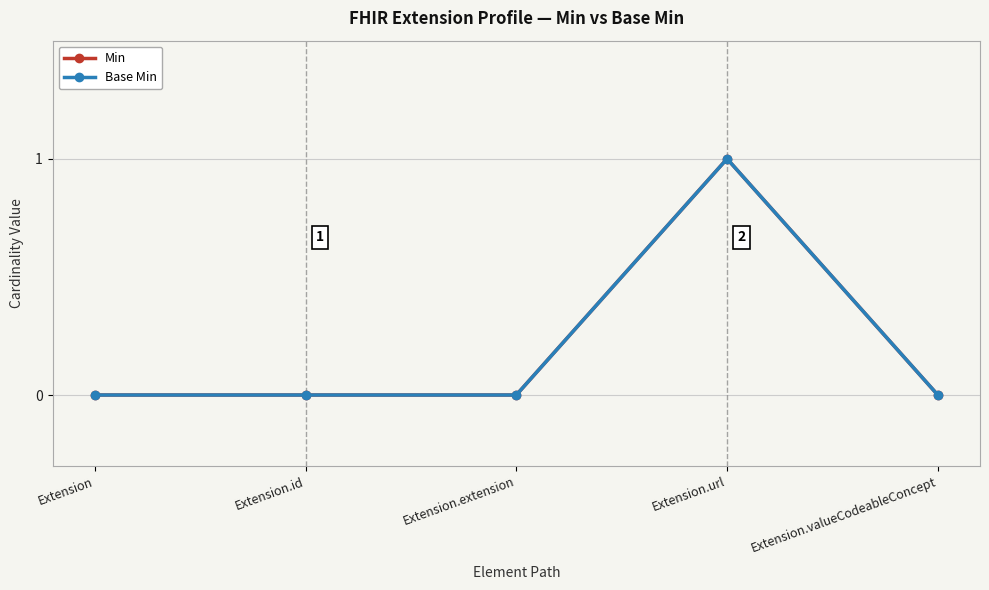

At which category does Base Min reach its first local peak?

Extension.url